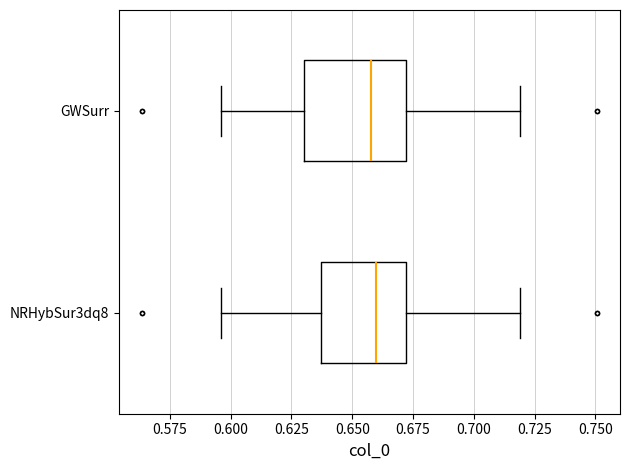

Which box is the widest, from its left edge to its right edge?

GWSurr